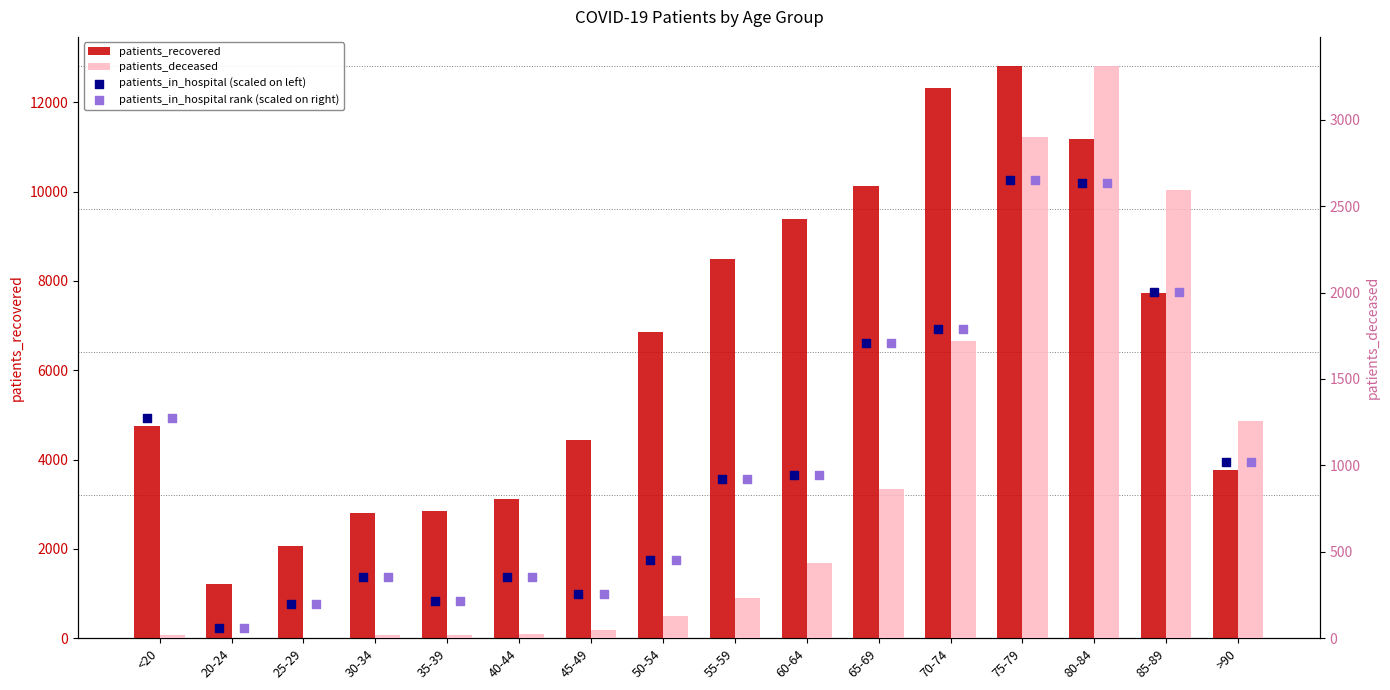

What is the total value across all series at 70-74?

22748.6